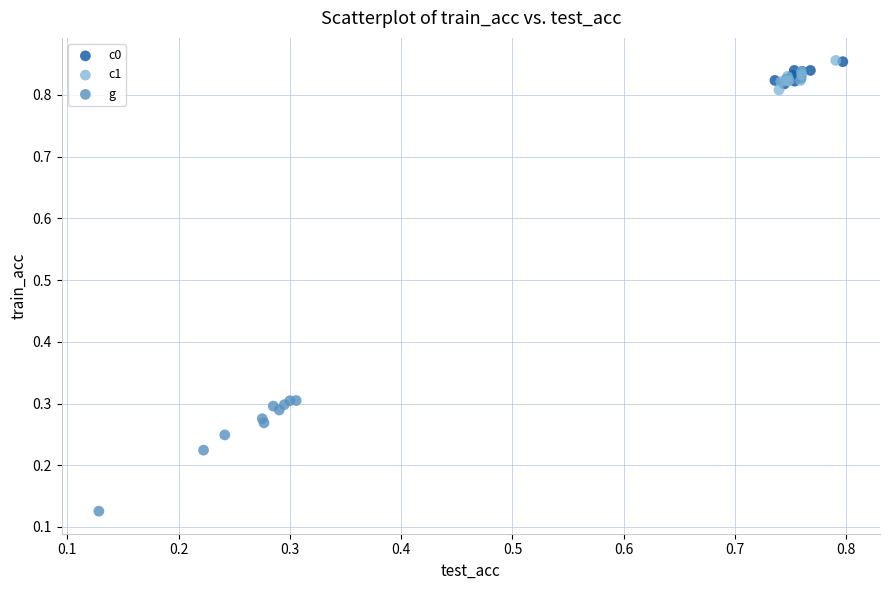

Which series reaches the minimum Y coordinate?

g